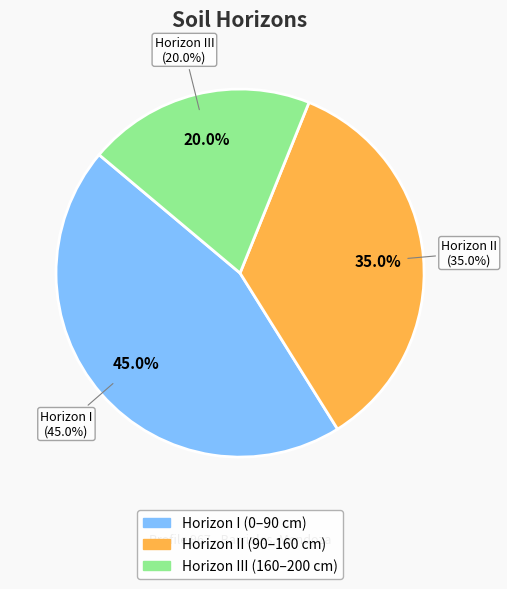

Does III account for over 50% of the chart?

No